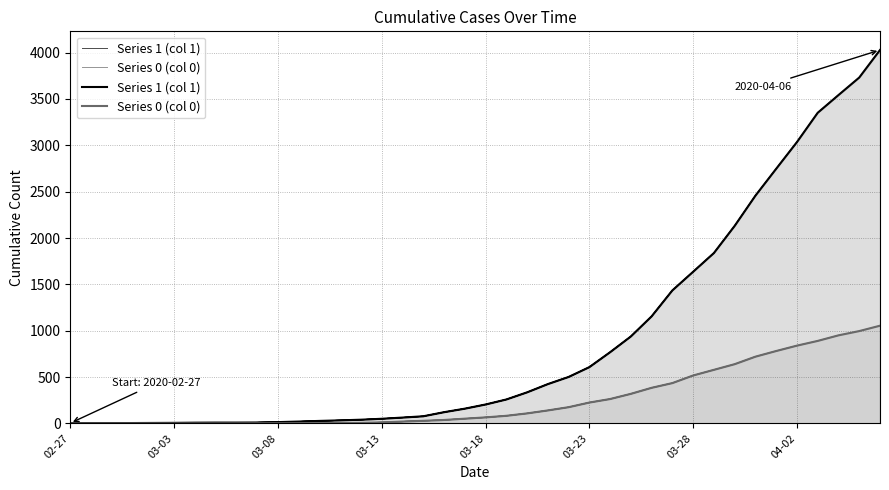

Which series has the largest total across all categories?

Series 1 (col 1)